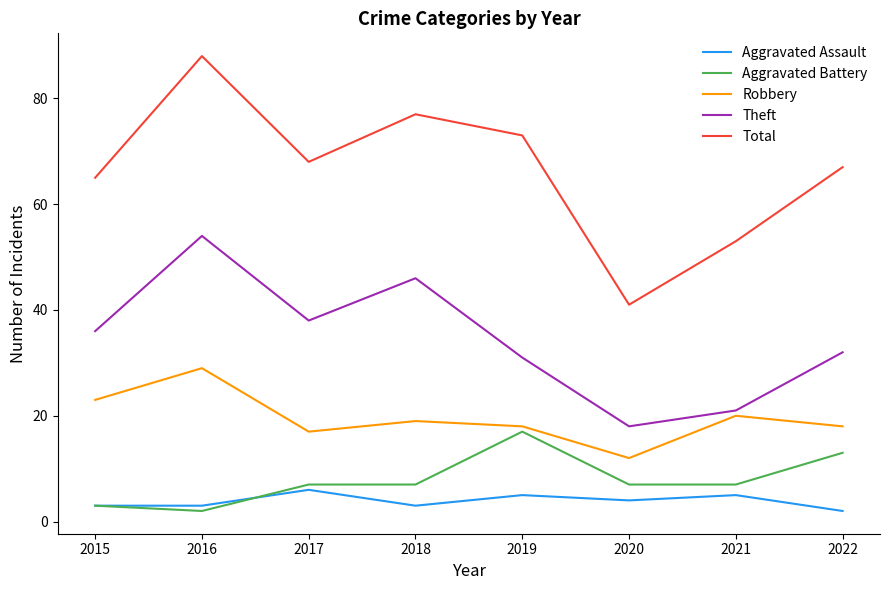

List the series in order of their peak value, highest first.

Total, Theft, Robbery, Aggravated Battery, Aggravated Assault